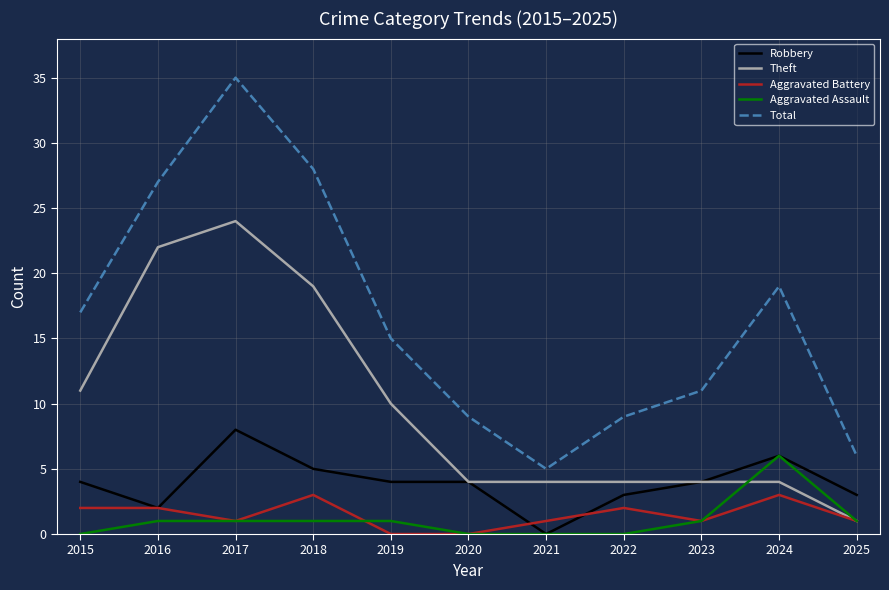

Rank the series by their maximum value, from highest to lowest.

Total, Theft, Robbery, Aggravated Assault, Aggravated Battery